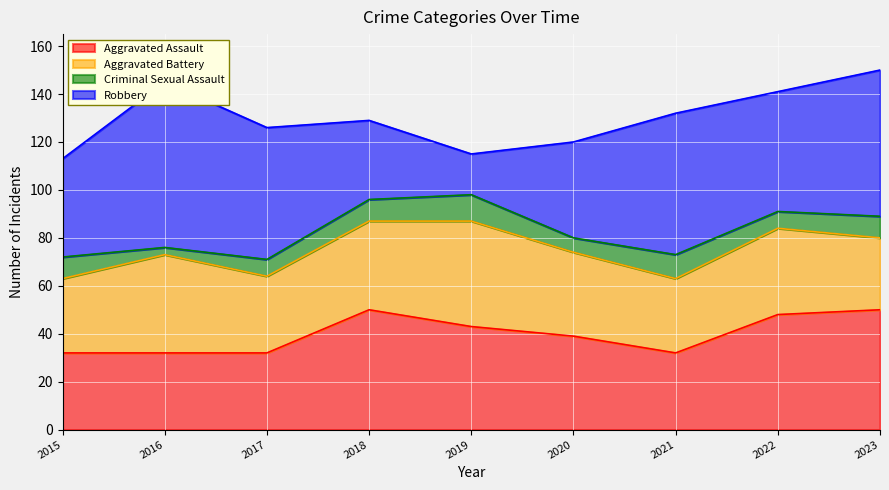

After their last crossing, which series has the higher values: Aggravated Assault or Robbery?

Robbery